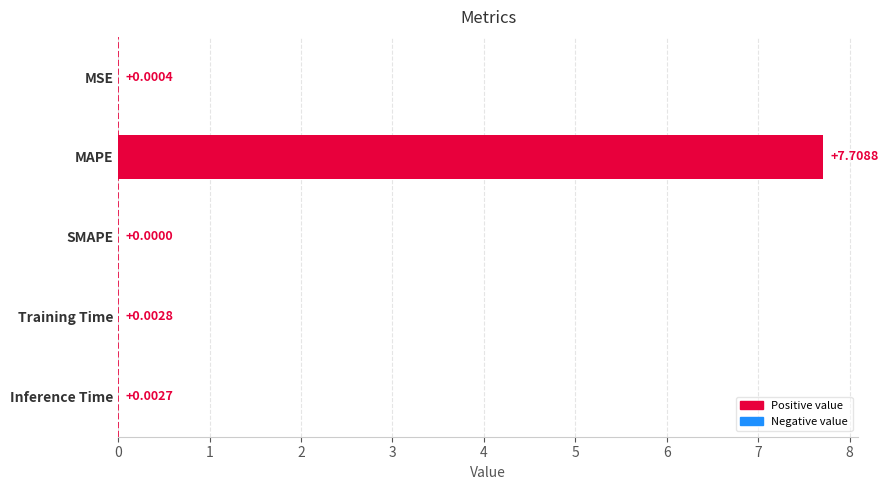

Where is the data nearest to the value 3?

Training Time